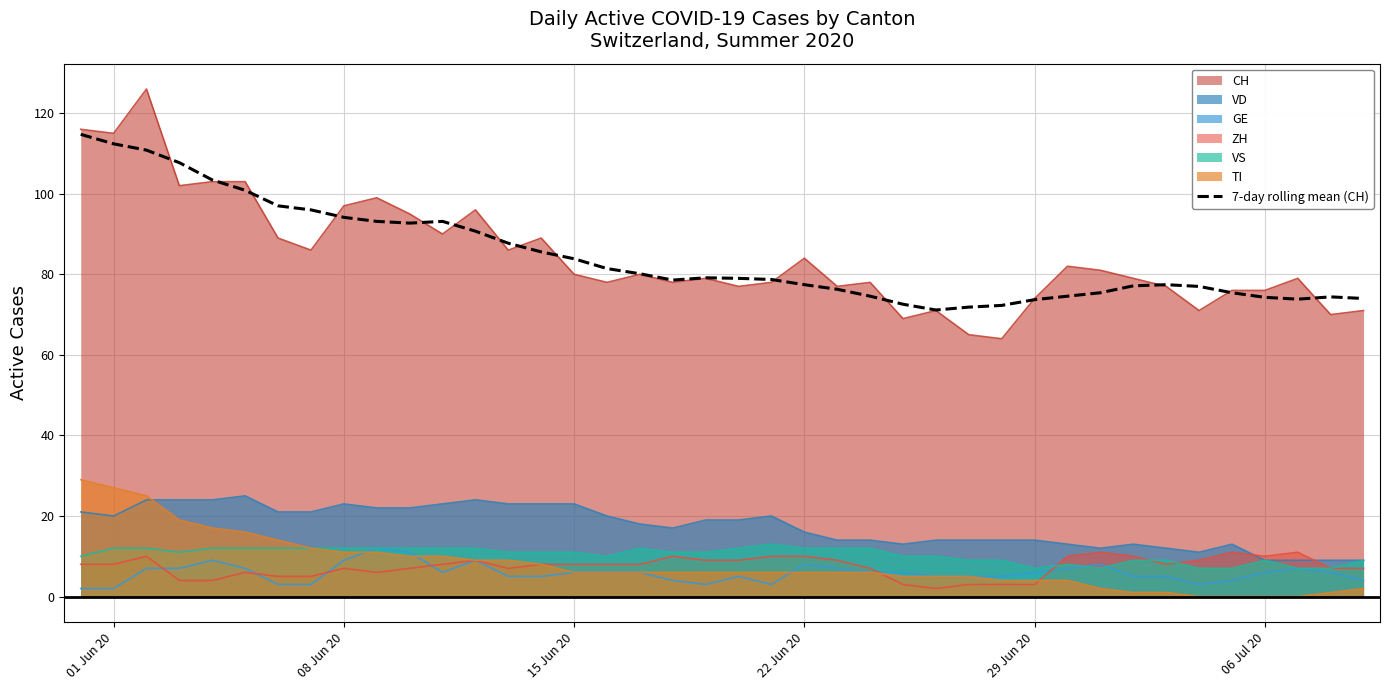

True or false: CH and GE intersect in this chart.

False